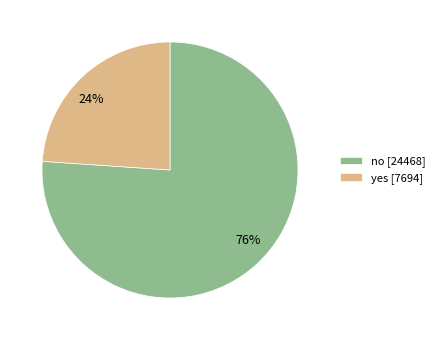

Which category accounts for the majority?

no